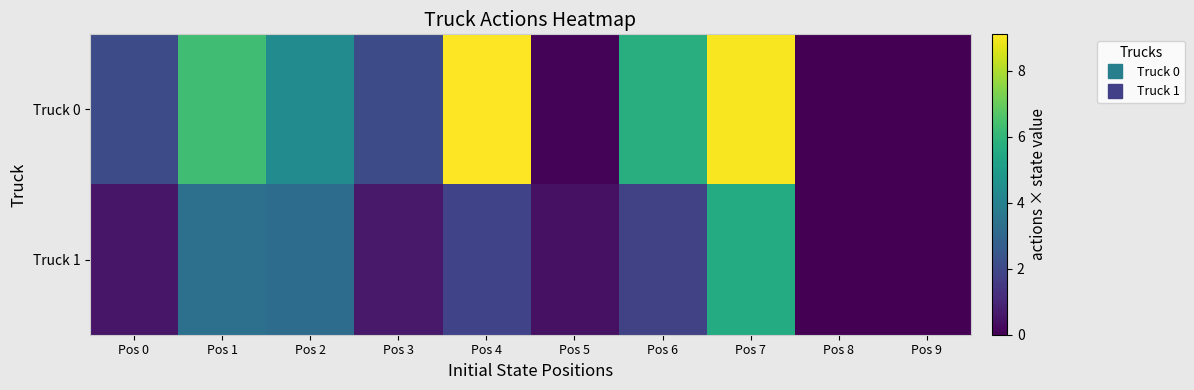

Rank the series by their maximum value, from highest to lowest.

Truck 0, Truck 1